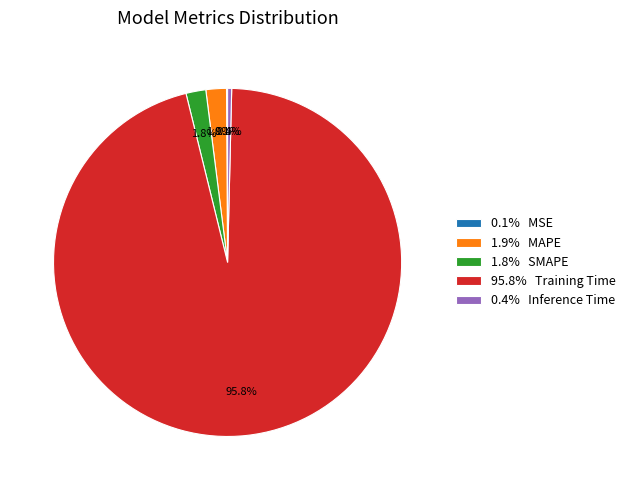

Which has a higher value, 0.4% Inference Time or 1.8% SMAPE?

1.8% SMAPE